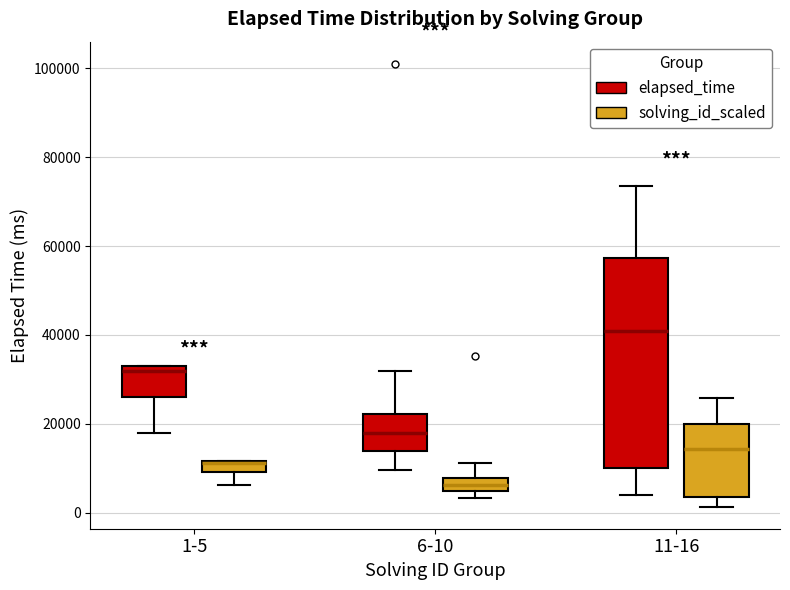

Which box is the tallest, from its lower edge to its upper edge?

11-16 (elapsed_time)